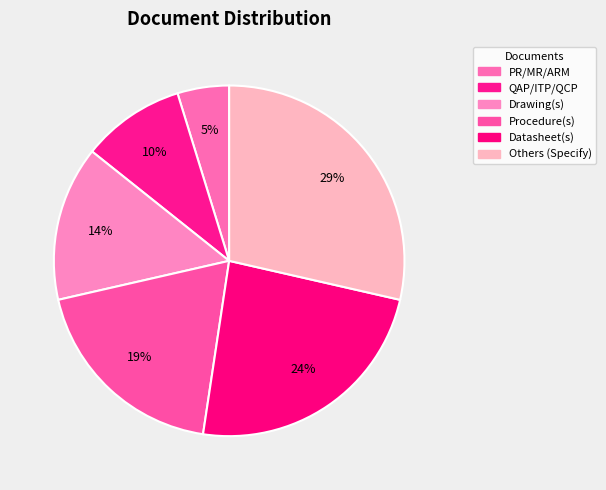

Which slice is the largest?

Others (Specify)